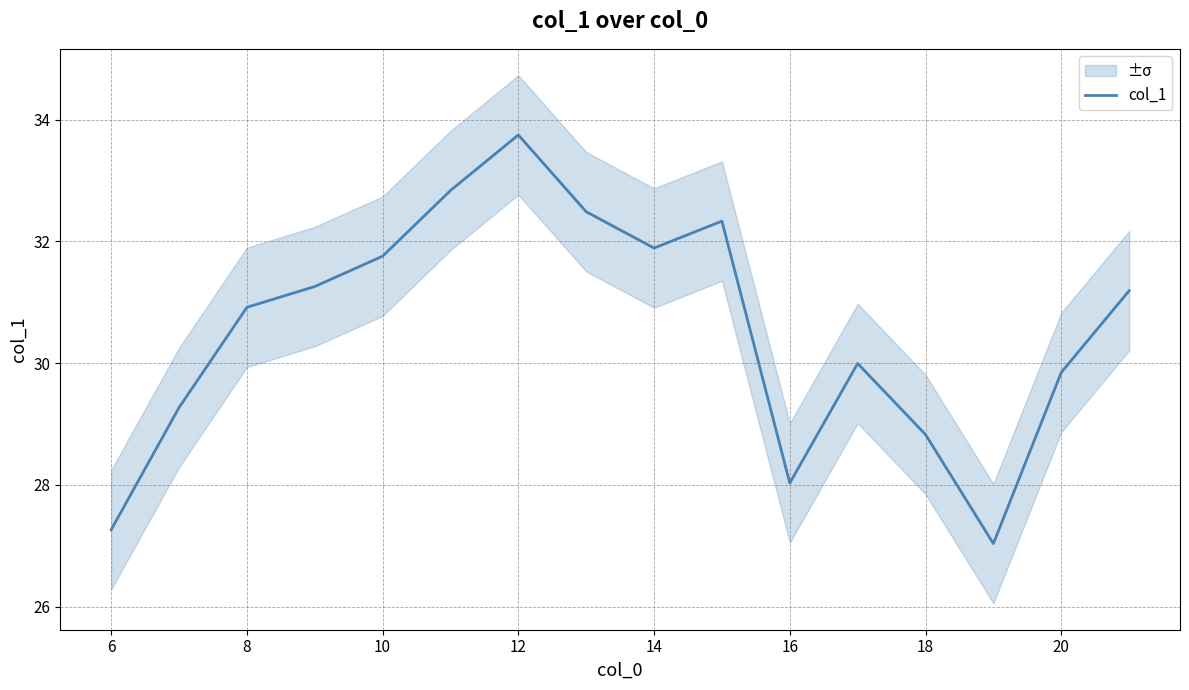

Reading left to right, transcribe all the data shown in this chart.

27.3	29.3	30.9	31.3	31.8	32.8	33.7	32.5	31.9	32.3	28.0	30.0	28.8	27.0	29.8	31.2